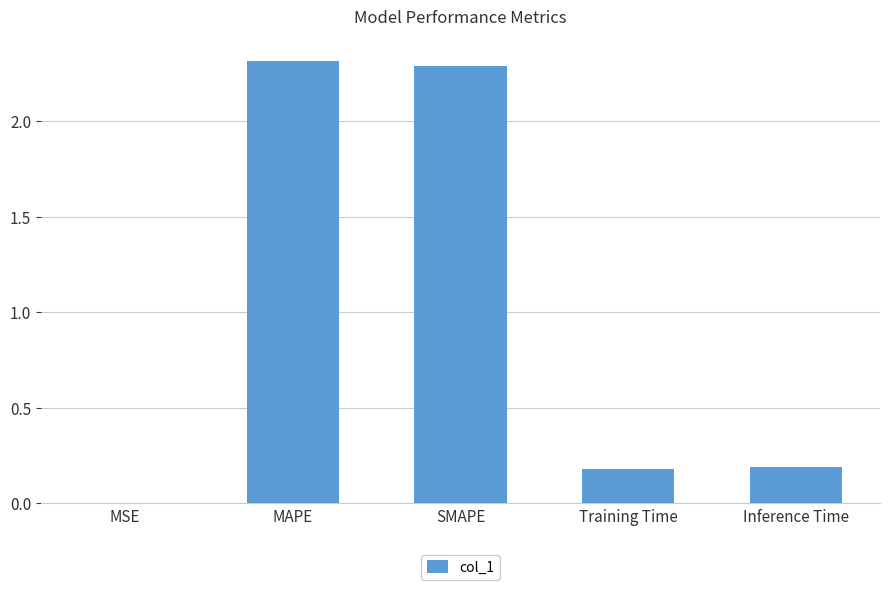

What is the sum of all values?

5.0